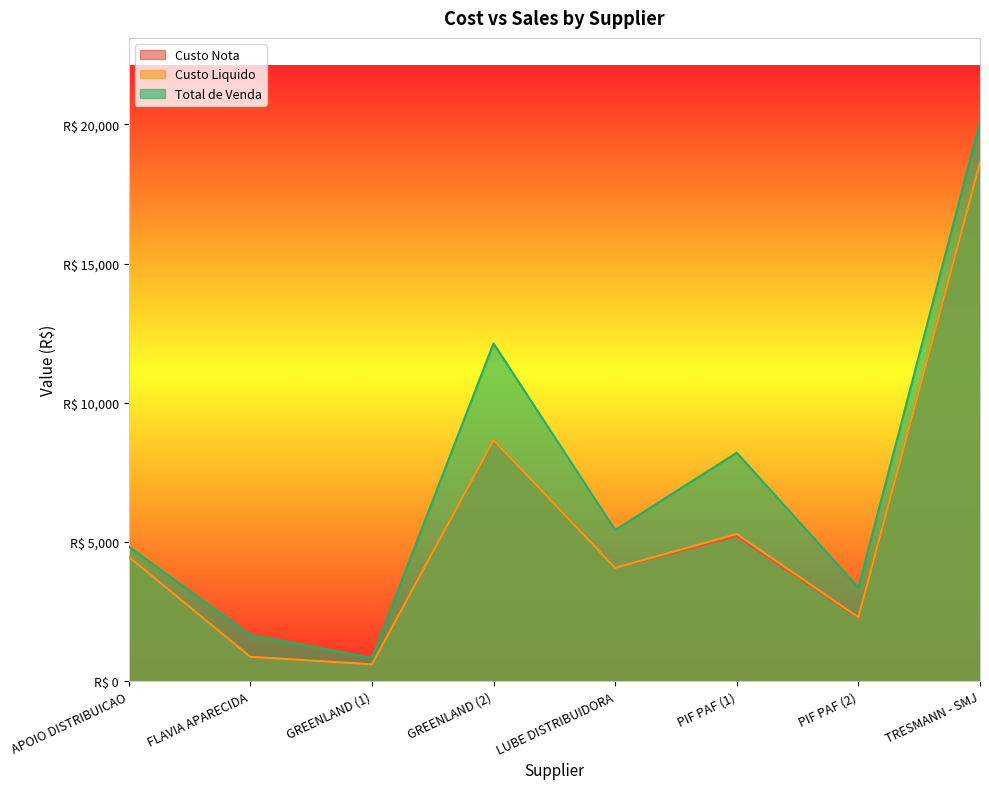

Reading left to right, what are all the values shown in this chart?

Custo Nota: 4469.5	875.4	604.8	8664.1	4069.3	5204.5	2266.6	18641.2
Custo Liquido: 4469.5	875.4	604.8	8664.1	4069.3	5286.2	2293.8	18641.2
Total de Venda: 4837.9	1658.0	840.0	12133.7	5428.8	8205.7	3361.8	20093.0